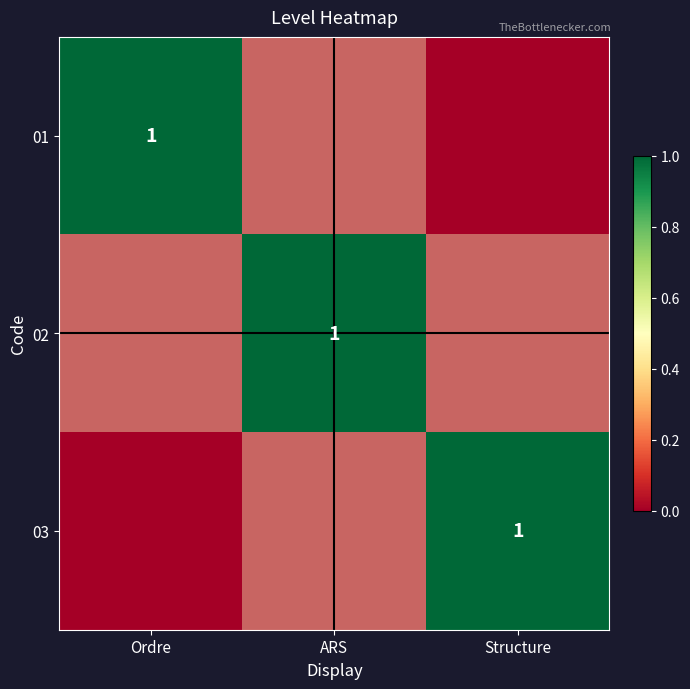

Is it true that 02 equals 0.9 at Ordre?

False